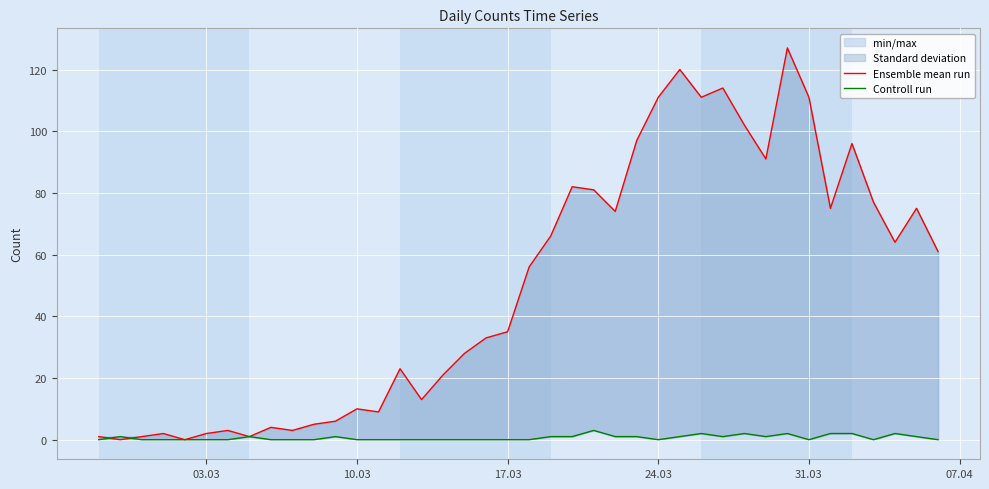

Is the value of Ensemble mean run at 22 greater than the value of Controll run at 31.03?

Yes